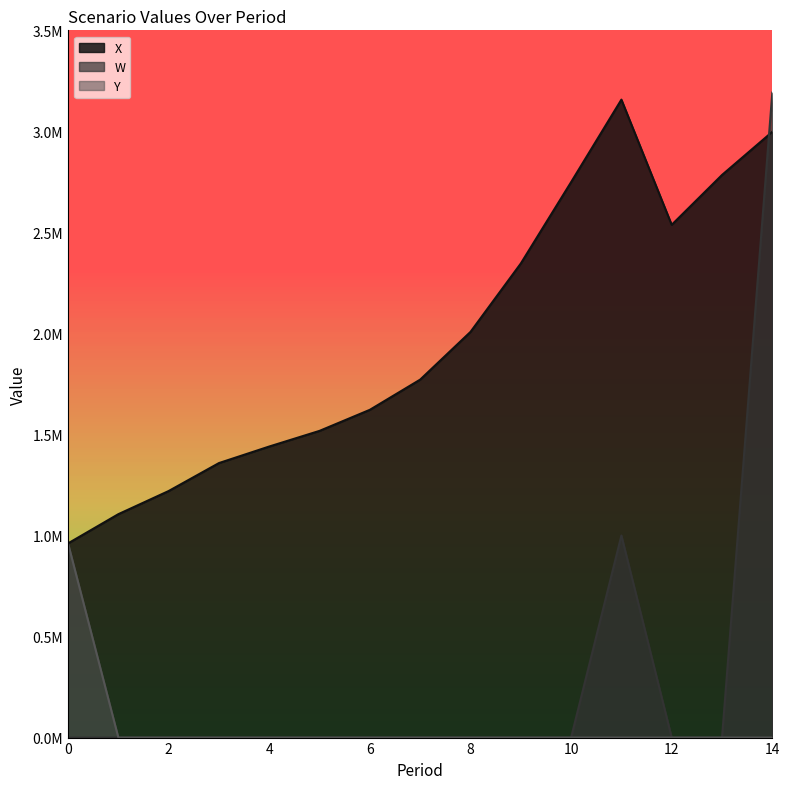

True or false: X has more than 2 interior local peaks.

False